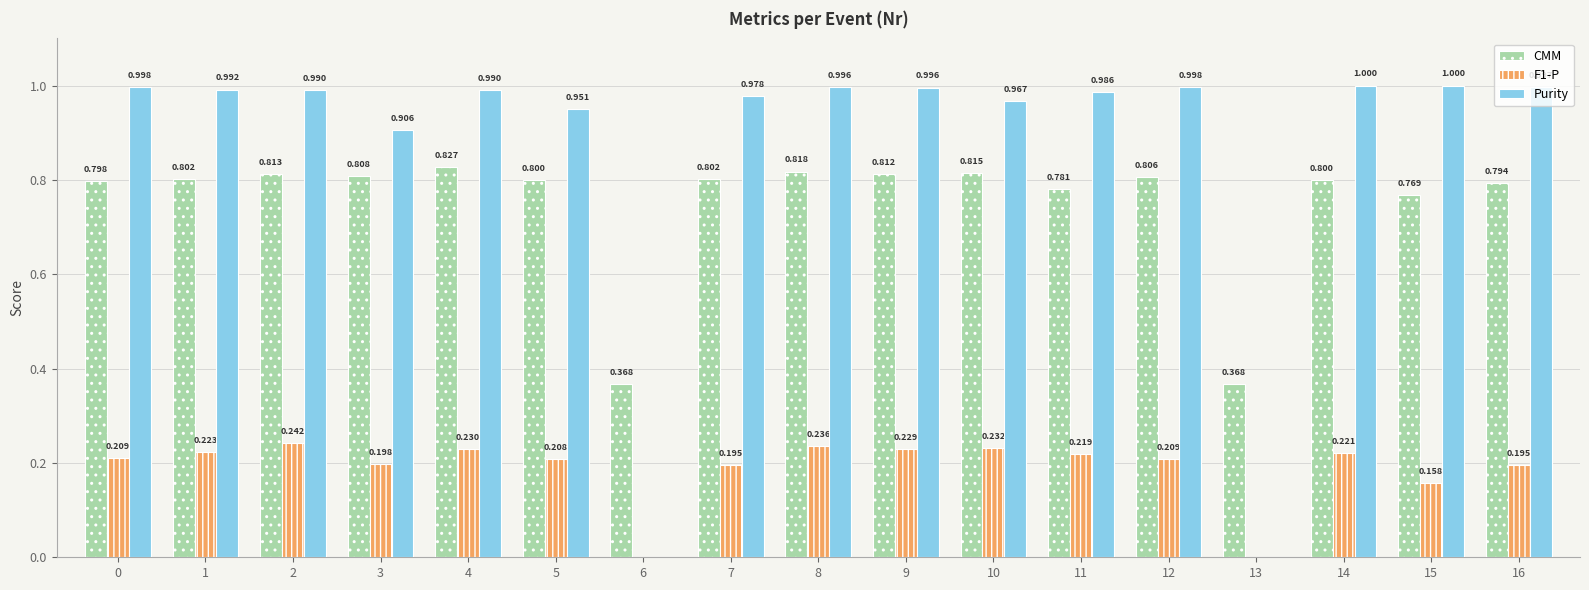

What is the maximum value for CMM?

0.8